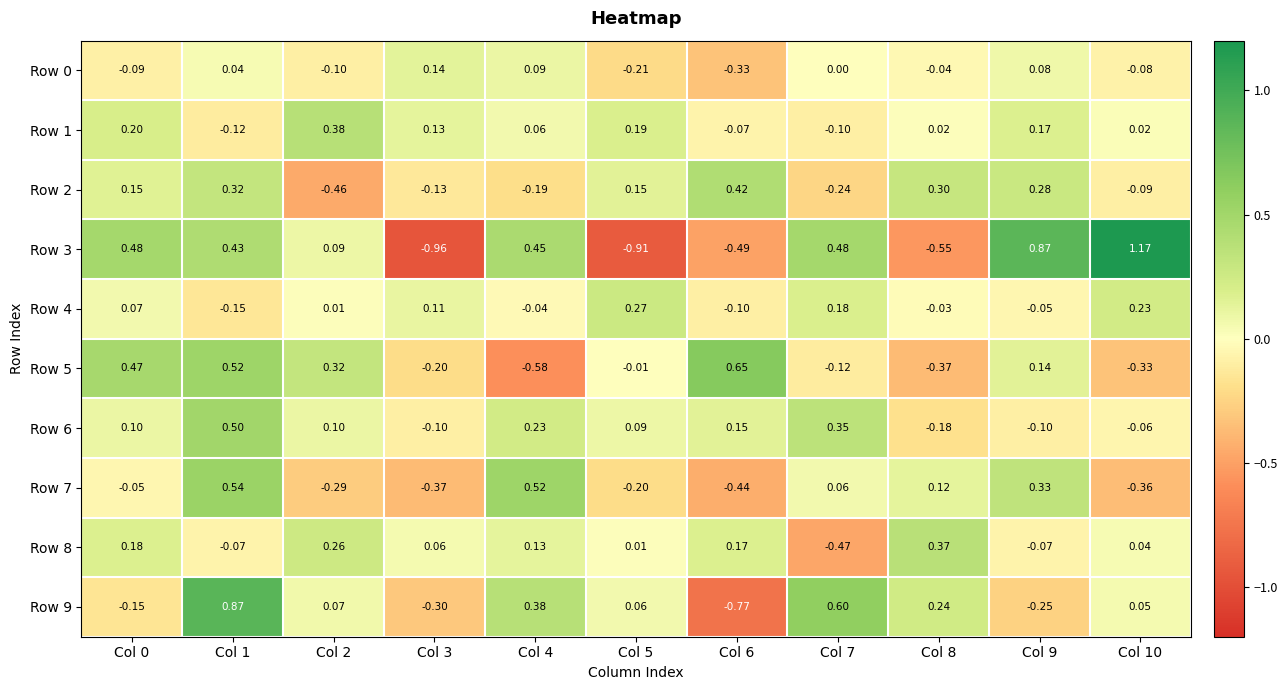

Which series has the largest total across all categories?

Row 6